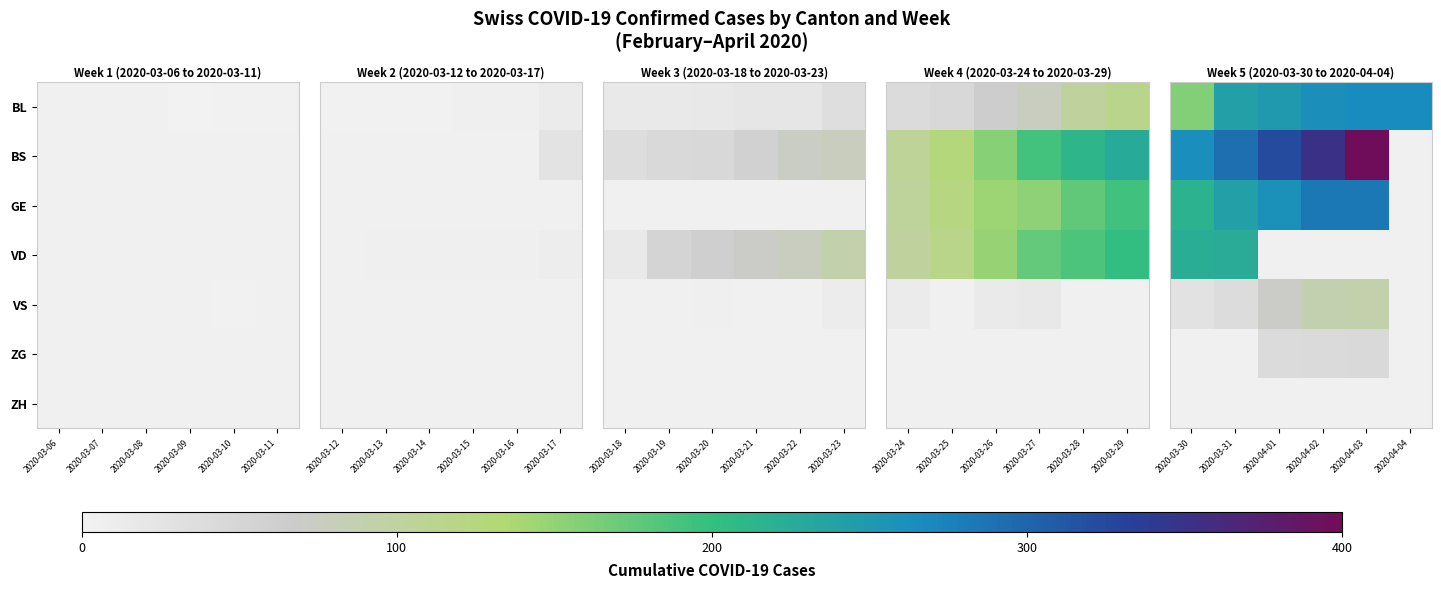

What is the maximum value shown in the chart?

397.0